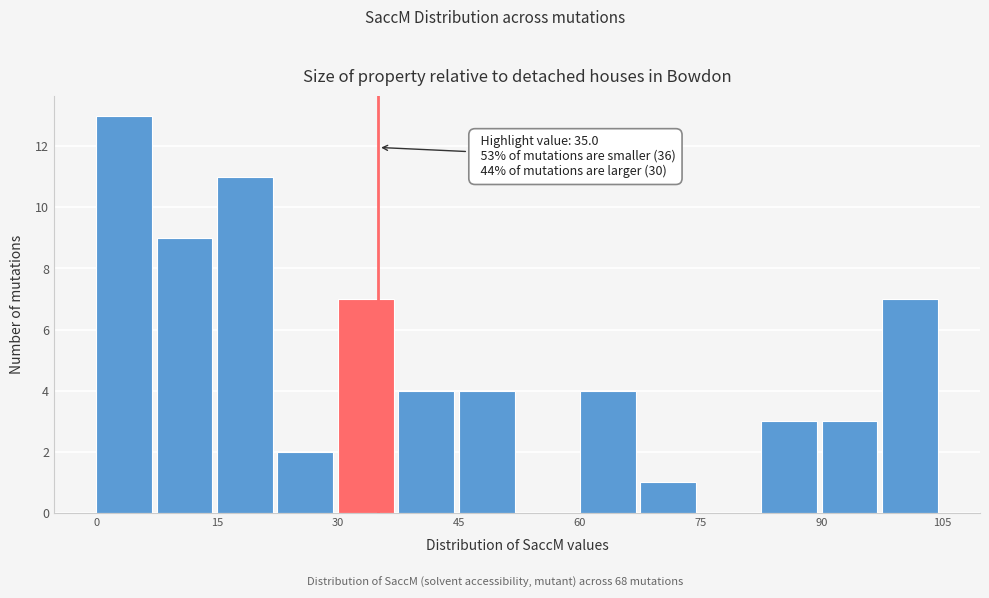

Read against the x-axis, roughly where is the centre of the tallest bar?

4